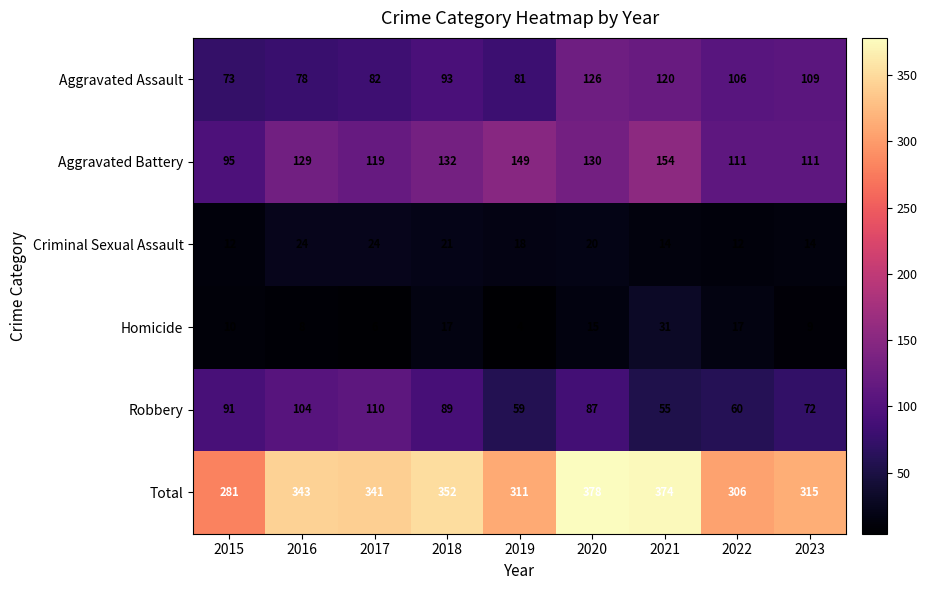

What is the total value across all series at 2019?

622